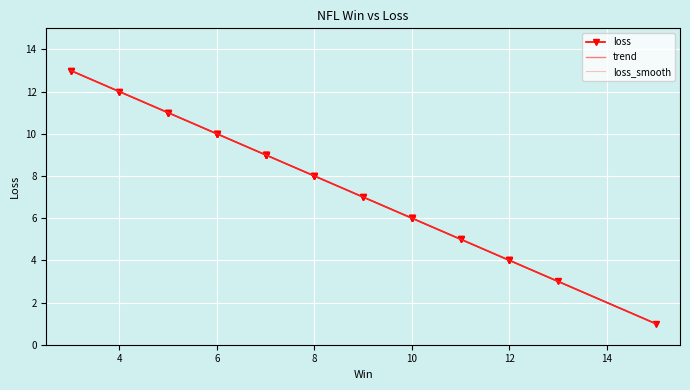

What is the maximum value for trend?

13.0